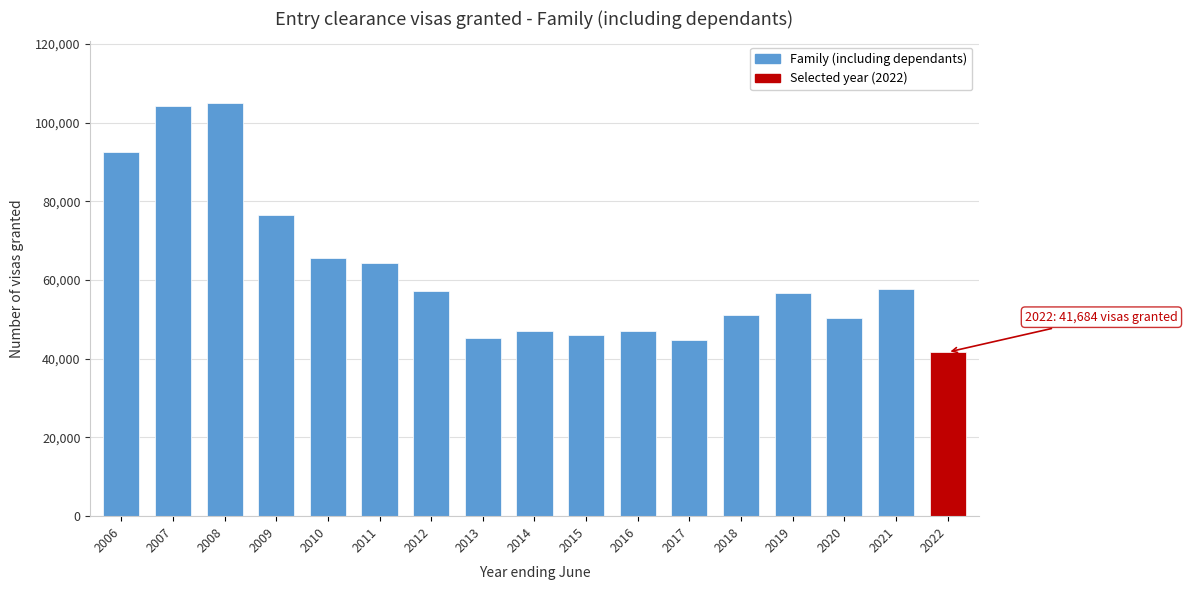

What is the maximum value shown in the chart?

104935